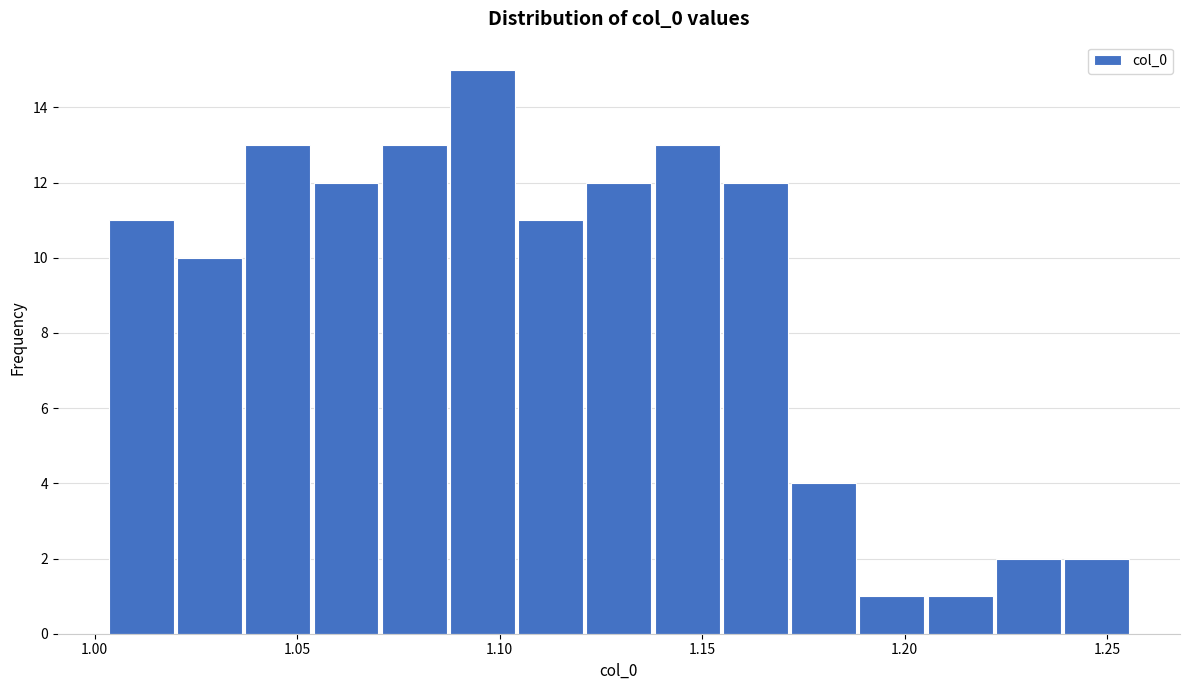

Read against the x-axis, roughly where is the centre of the tallest bar?

1.095